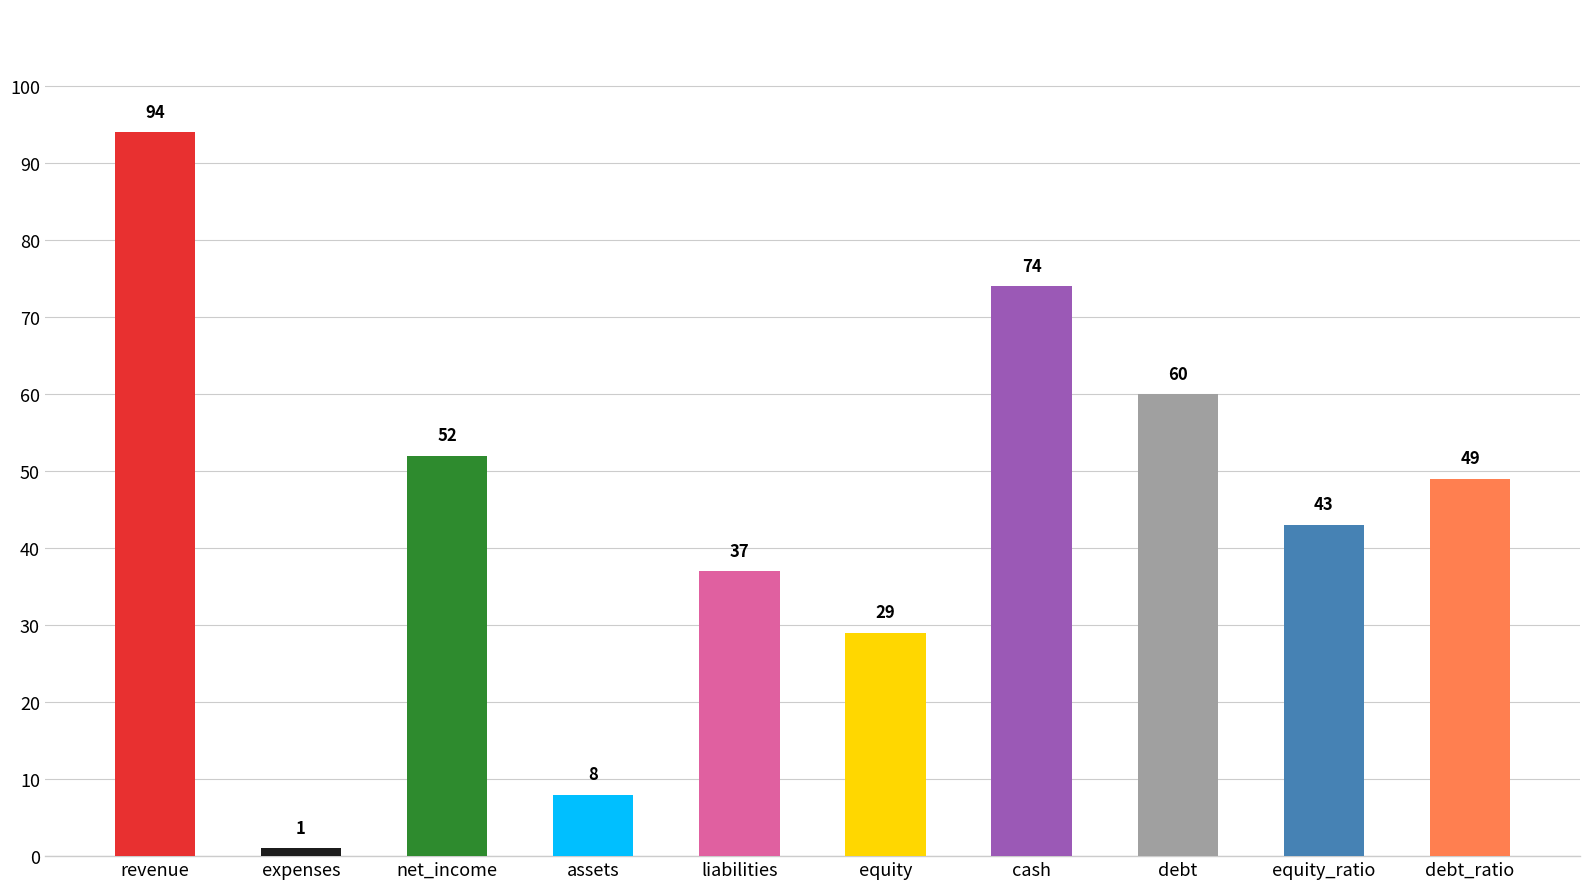

What position from the left is cash?

7